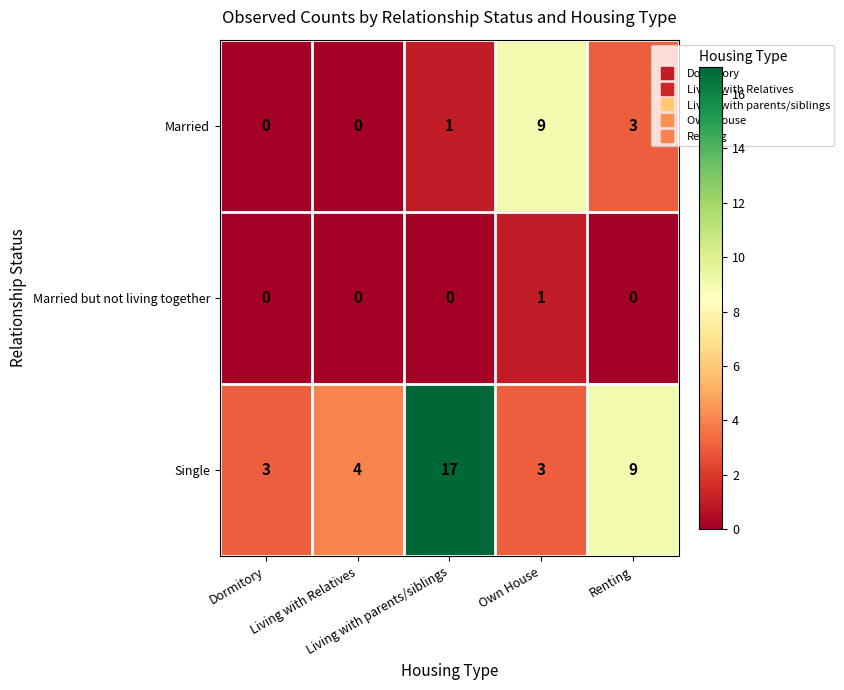

At Living with parents/siblings, list the series in order from largest to smallest.

Single, Married, Married but not living together